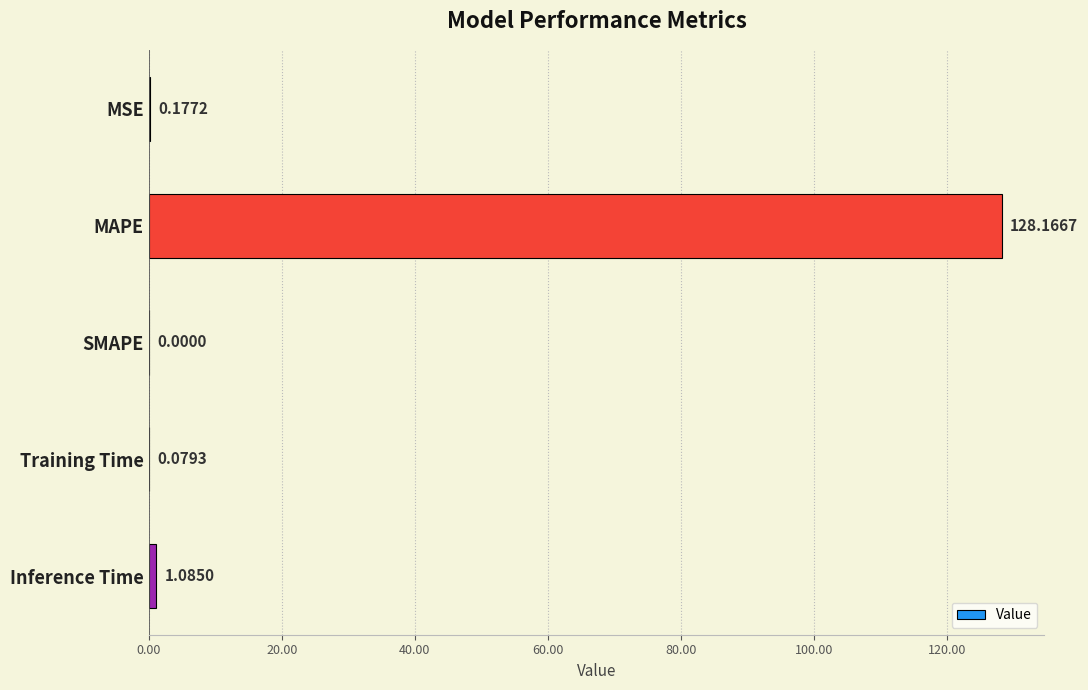

What is the sum of the values at Inference Time and Training Time?

1.2